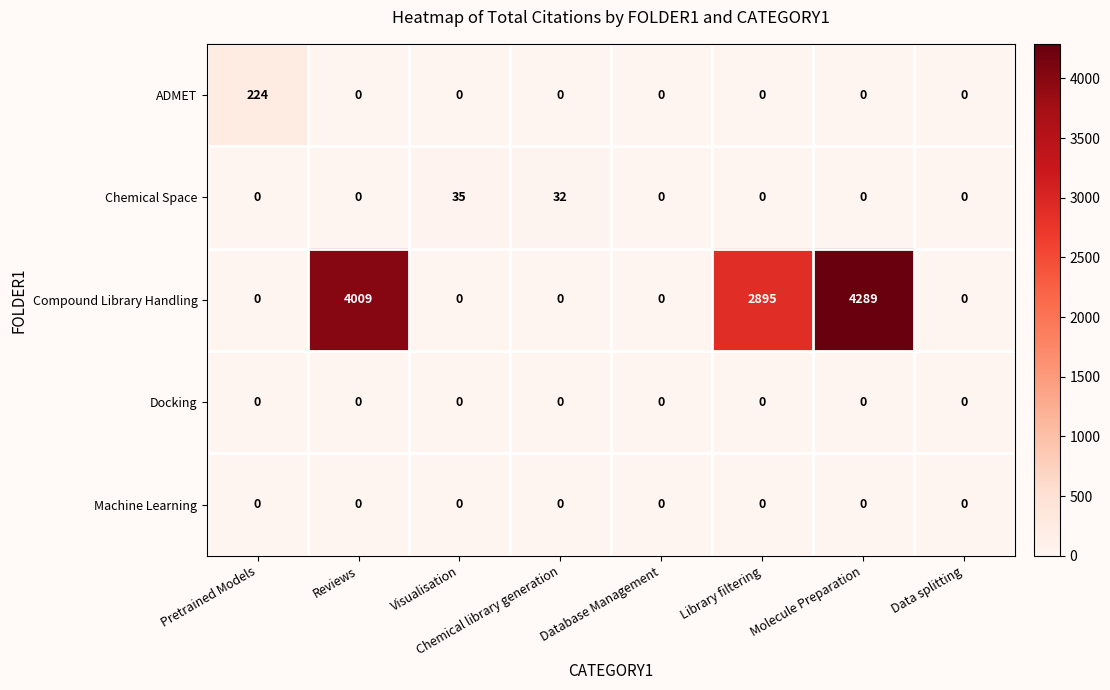

At how many categories does at least one series exceed 333?

3